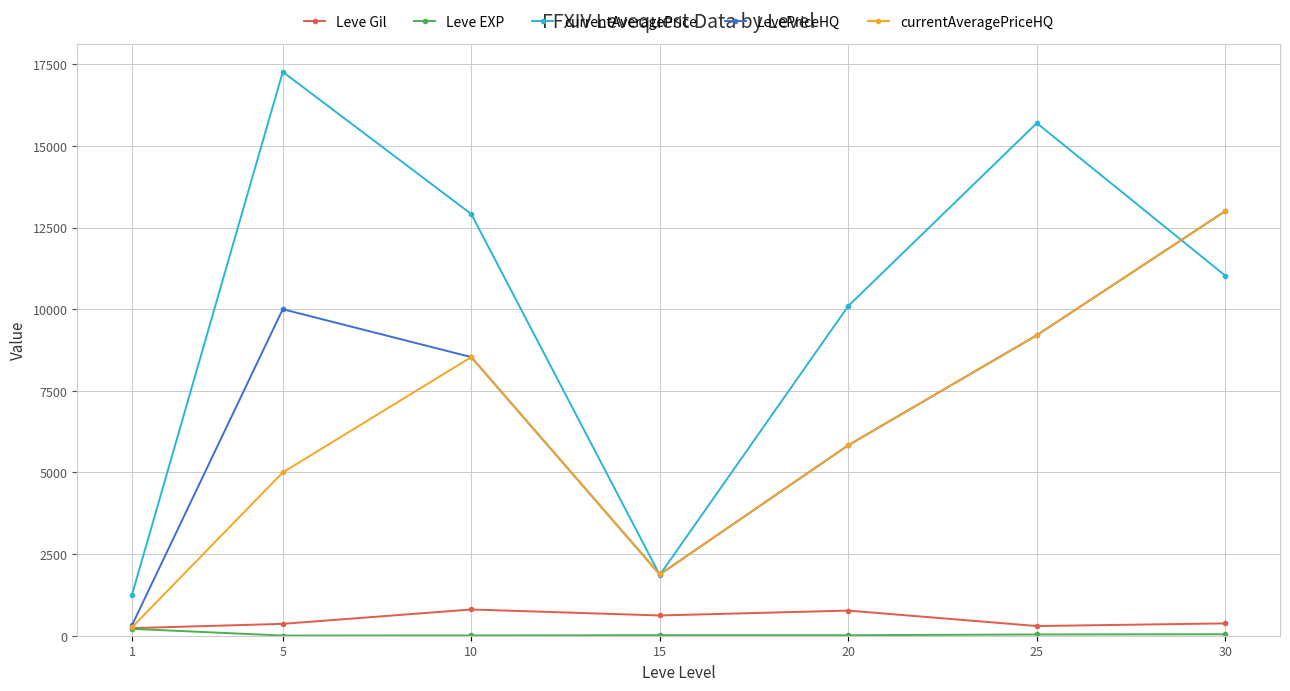

How many data points does each series have?

7